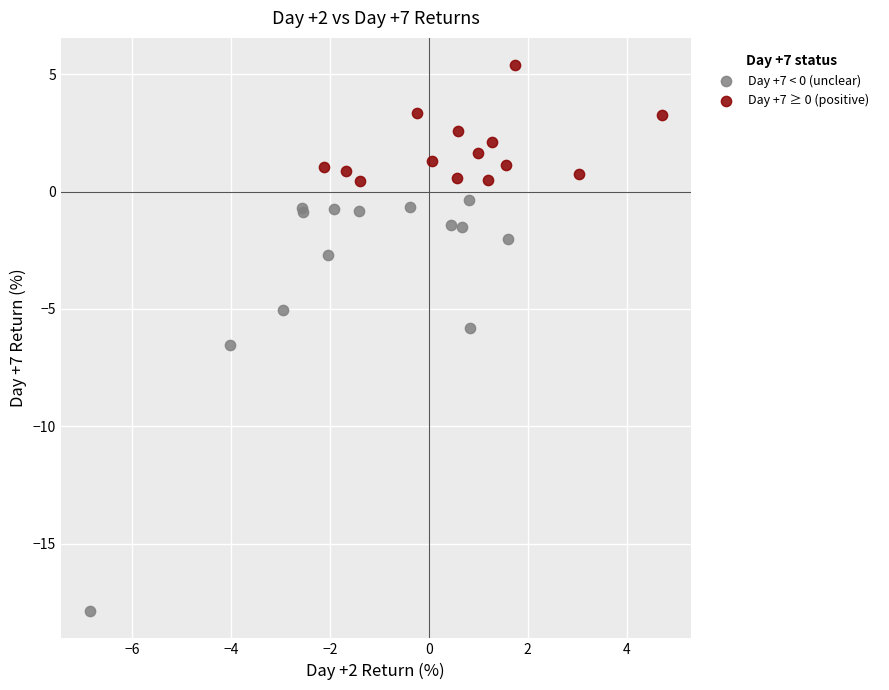

Which series reaches the maximum Y coordinate?

Day +7 ≥ 0 (positive)